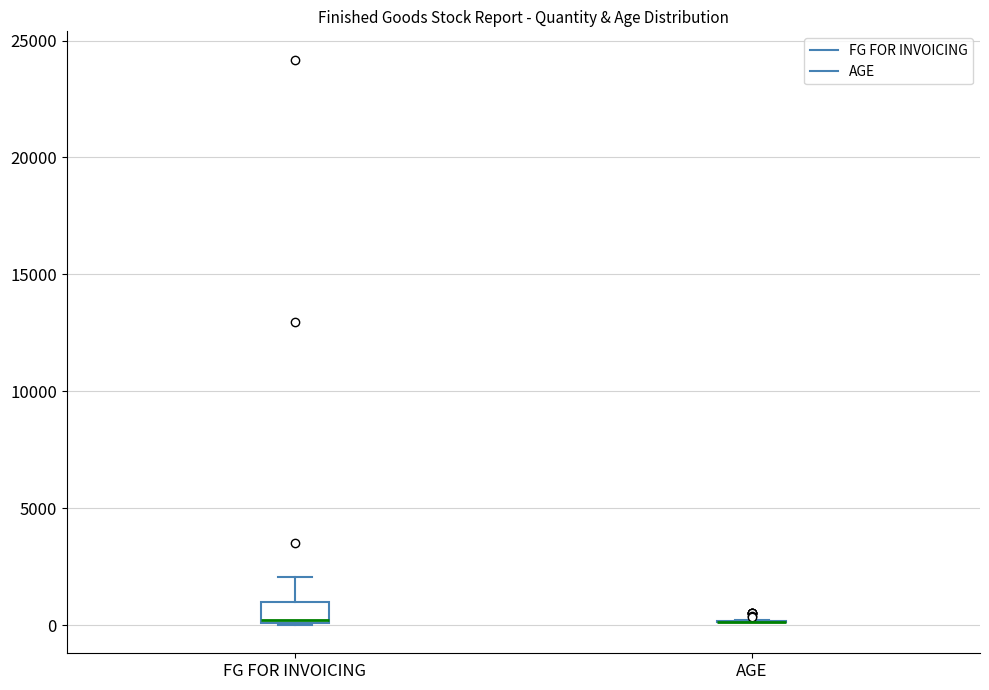

Reading left to right, transcribe this box plot: for each box, give where its median line is, the range the box spans, and where its two whiskers end, as read against the y-axis. The values are not printed on the chart, so give them approximately, as read against the axis.

FG FOR INVOICING: median 0, box 0 to 1000, whiskers 0 to 2000
AGE: box collapsed to a line at 0, whiskers 0 to 0